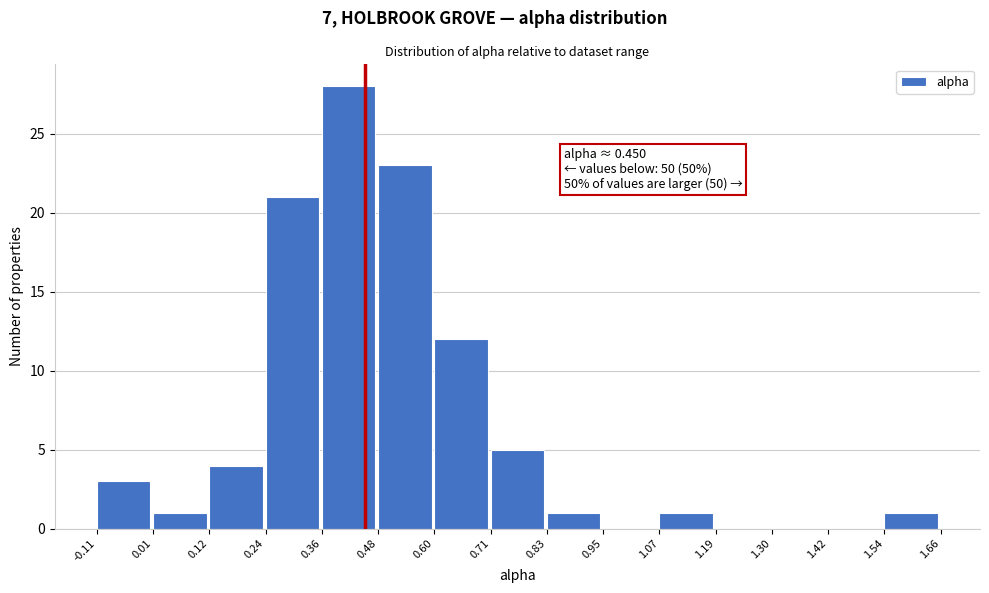

Which range on the x-axis has the tallest bar?

0.36 to 0.48